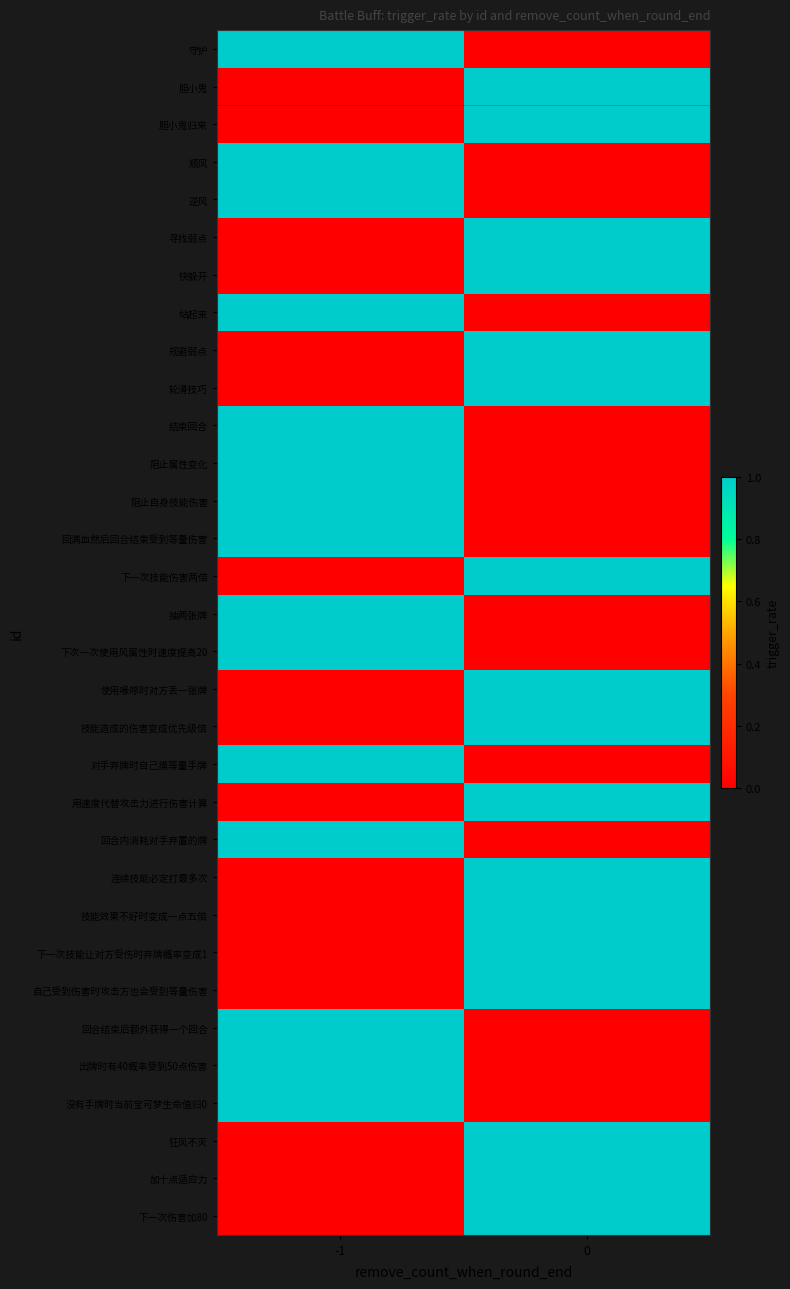

Reading left to right, transcribe all the data shown in this chart.

守护: -1=1	0=0
胆小鬼: -1=0	0=1
胆小鬼归来: -1=0	0=1
顺风: -1=1	0=0
逆风: -1=1	0=0
寻找弱点: -1=0	0=1
快躲开: -1=0	0=1
站起来: -1=1	0=0
规避弱点: -1=0	0=1
轮滑技巧: -1=0	0=1
结束回合: -1=1	0=0
阻止属性变化: -1=1	0=0
阻止自身技能伤害: -1=1	0=0
回满血然后回合结束受到等量伤害: -1=1	0=0
下一次技能伤害两倍: -1=0	0=1
抽两张牌: -1=1	0=0
下次一次使用风属性时速度提高20: -1=1	0=0
使用喙啄时对方丢一张牌: -1=0	0=1
技能造成的伤害变成优先级倍: -1=0	0=1
对手弃牌时自己摸等量手牌: -1=1	0=0
用速度代替攻击力进行伤害计算: -1=0	0=1
回合内消耗对手弃置的牌: -1=1	0=0
连续技能必定打最多次: -1=0	0=1
技能效果不好时变成一点五倍: -1=0	0=1
下一次技能让对方受伤时弃牌概率变成1: -1=0	0=1
自己受到伤害时攻击方也会受到等量伤害: -1=0	0=1
回合结束后额外获得一个回合: -1=1	0=0
出牌时有40概率受到50点伤害: -1=1	0=0
没有手牌时当前宝可梦生命值归0: -1=1	0=0
狂风不灭: -1=0	0=1
加十点适应力: -1=0	0=1
下一次伤害加80: -1=0	0=1